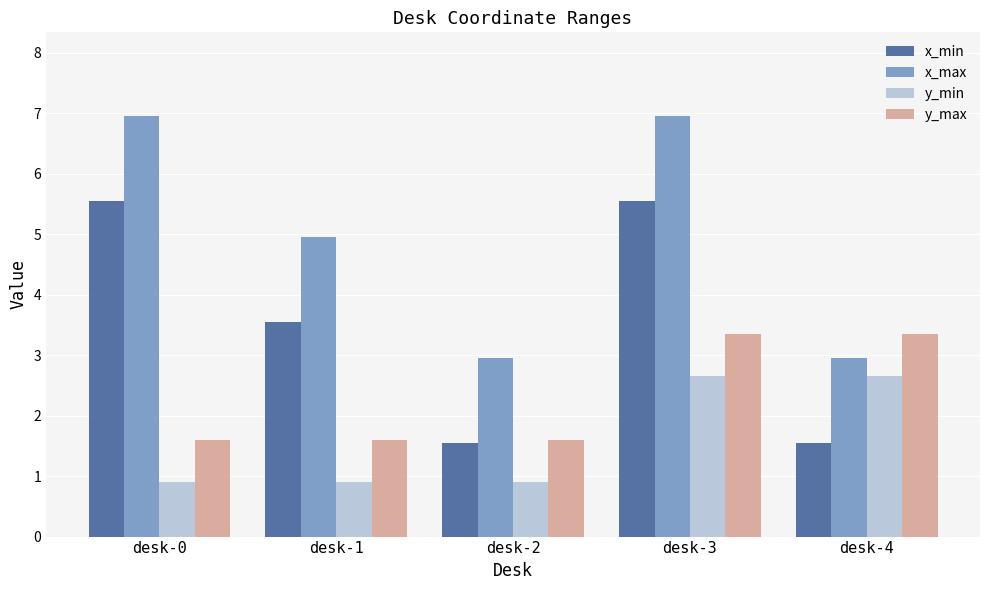

Is it true that x_min equals 5.5 at desk-3?

True